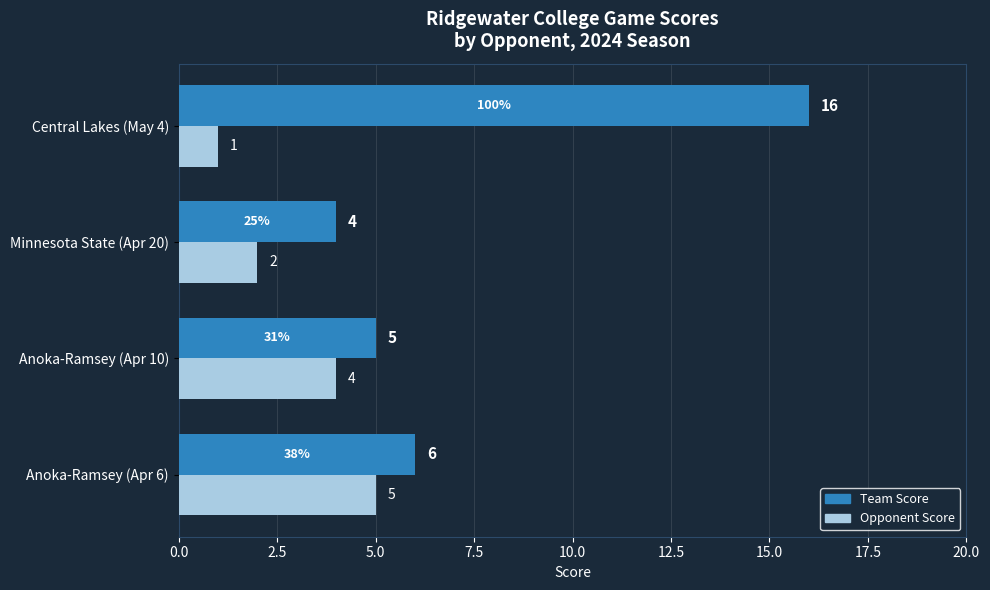

What is the spread (max minus min) of values at Central Lakes (May 4)?

15